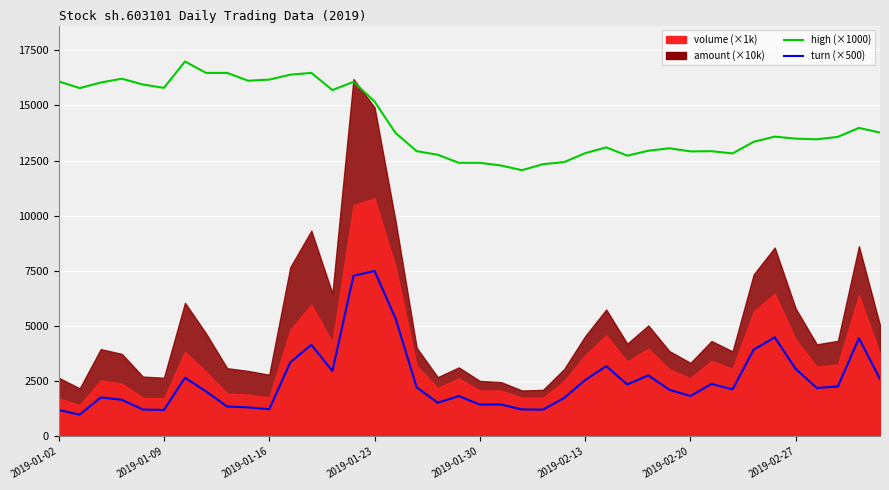

The value of high (×1000) at 13 is 15694.4. True or false?

True